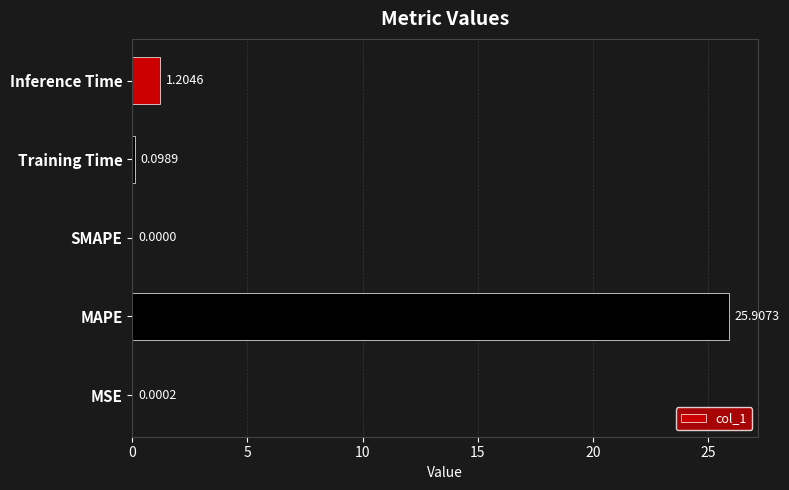

Which has a higher value, Training Time or MSE?

Training Time